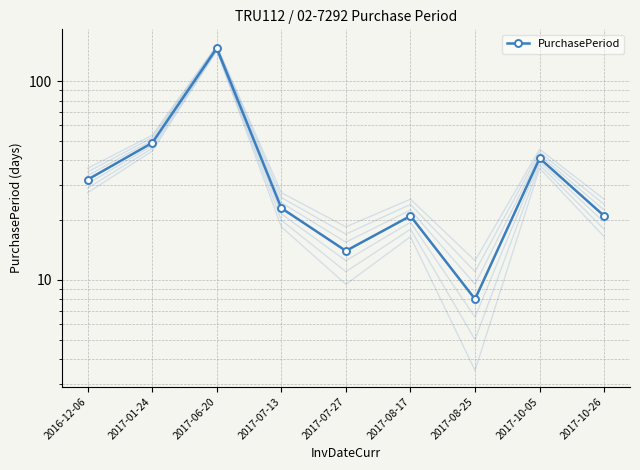

What is the difference between the values at 2017-10-26 and 2017-10-05?

20